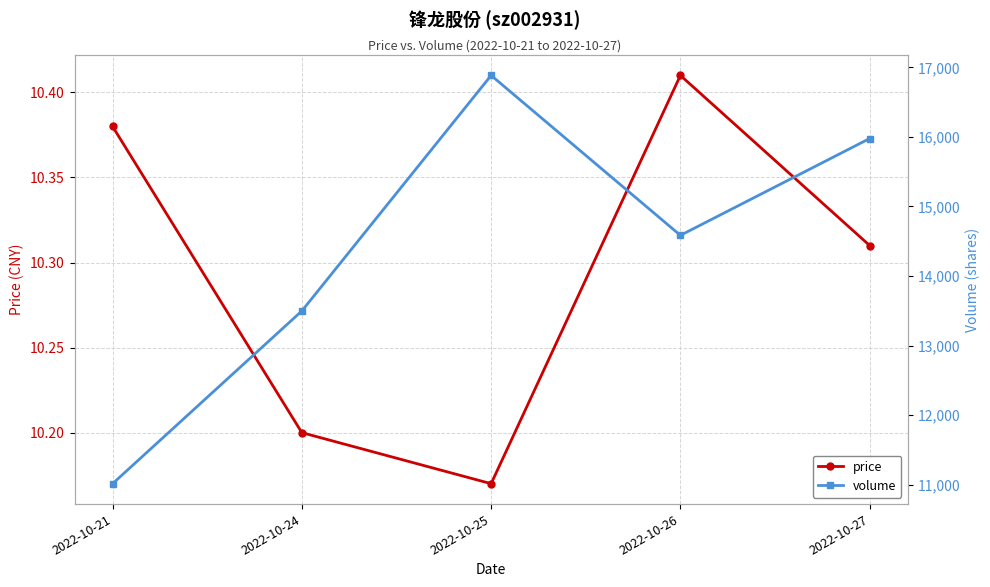

At which category is the sum across all series the highest?

2022-10-25